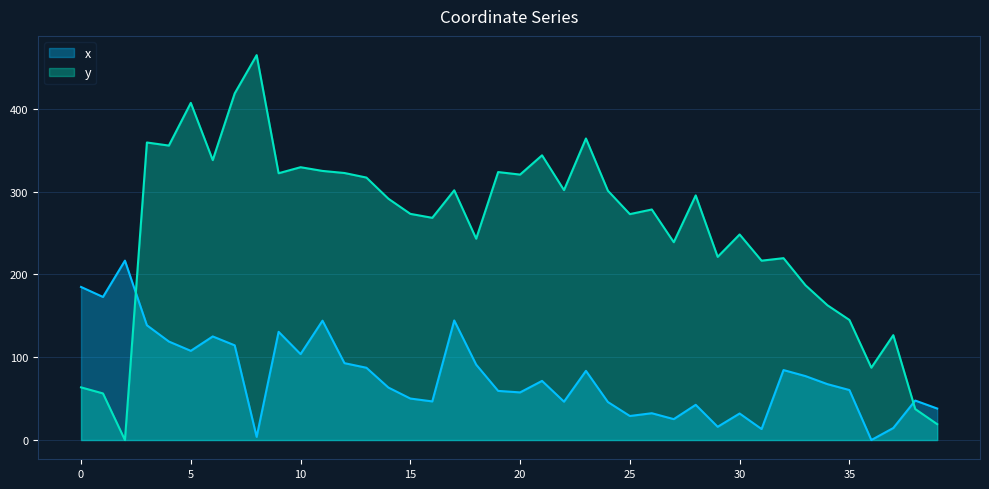

What is the difference between the x values at 5 and 22?

61.4